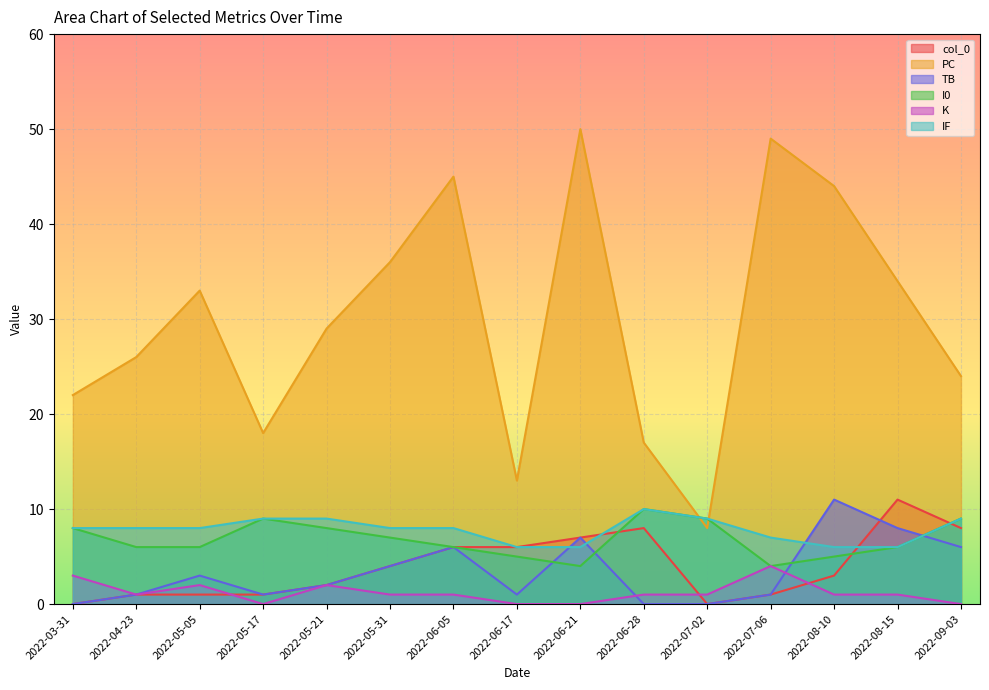

List the series in order of their peak value, highest first.

PC, col_0, TB, I0, IF, K